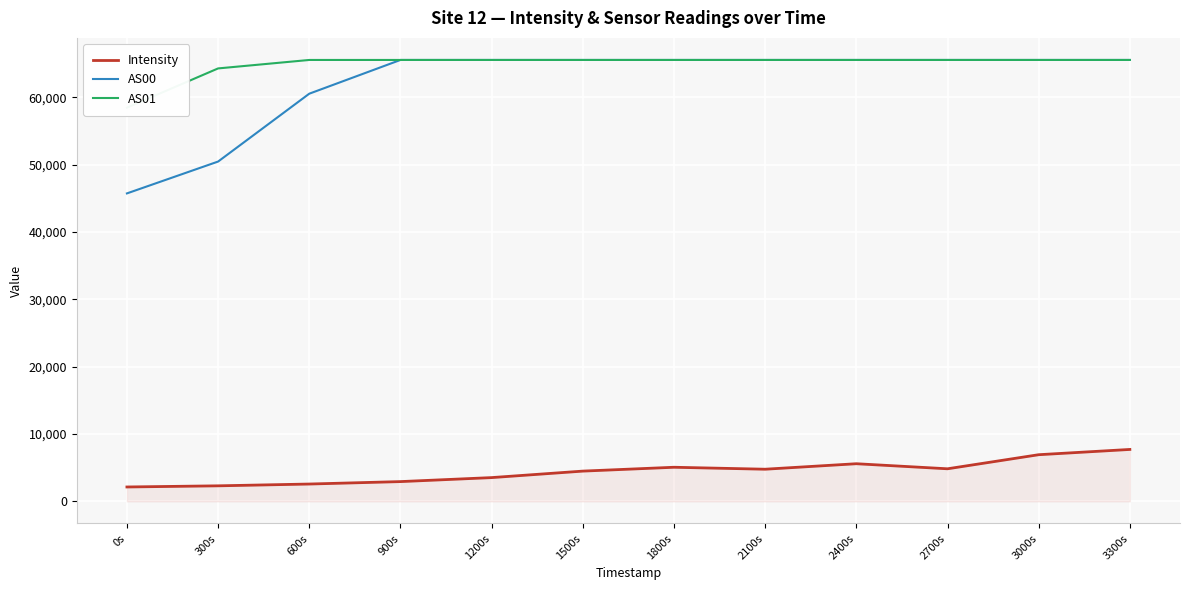

Rank the series at 2100s from lowest to highest value.

Intensity, AS00, AS01